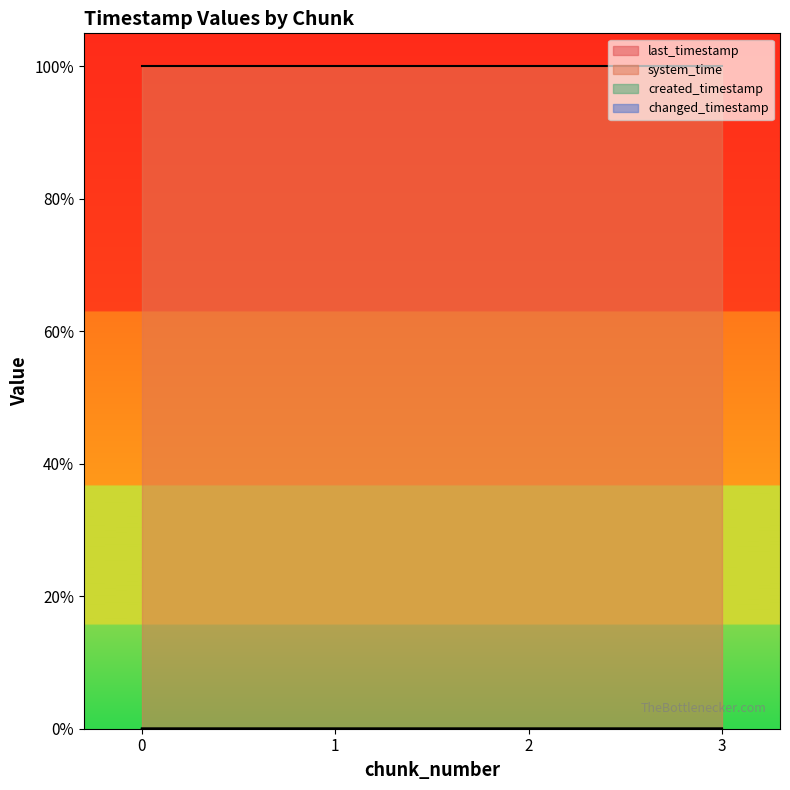

What are all the series names shown in the legend?

last_timestamp, system_time, created_timestamp, changed_timestamp